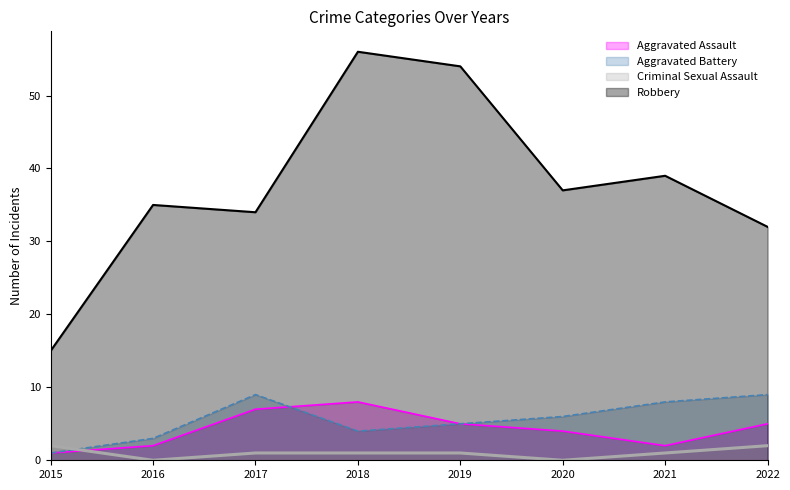

How many lines are shown in the chart?

4